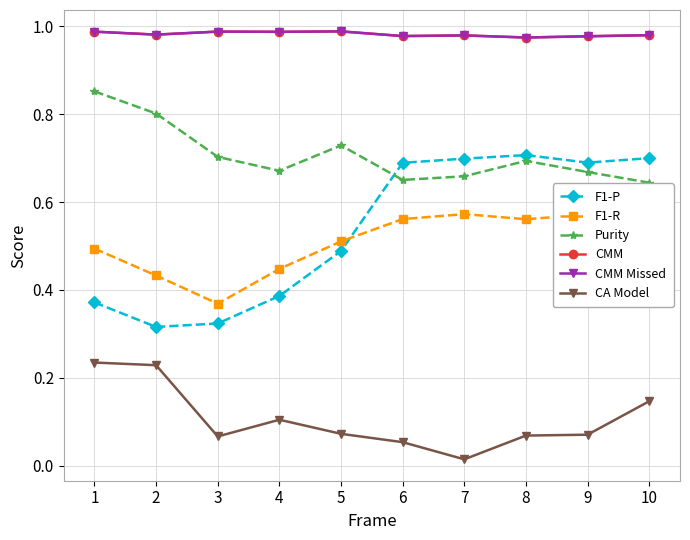

Which series has the widest spread of values?

F1-P